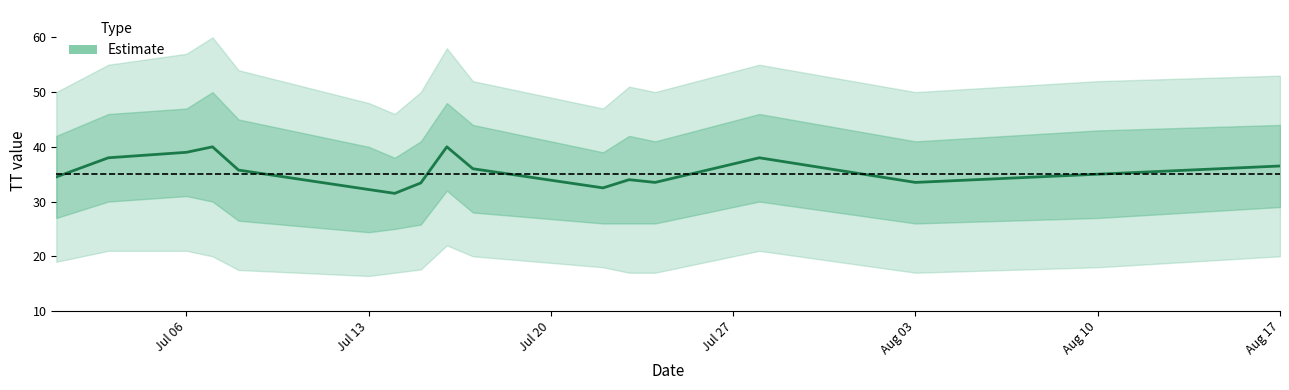

Does the chart display data point markers on the line(s)?

No